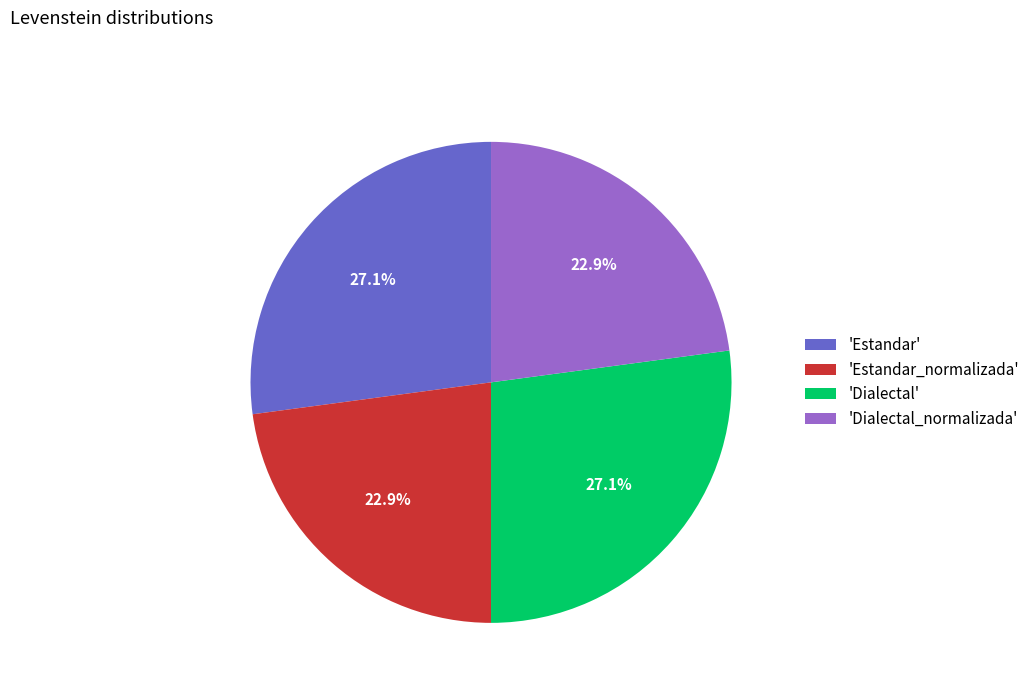

What is the total percentage of 'Dialectal_normalizada' and 'Estandar_normalizada'?

45.8%